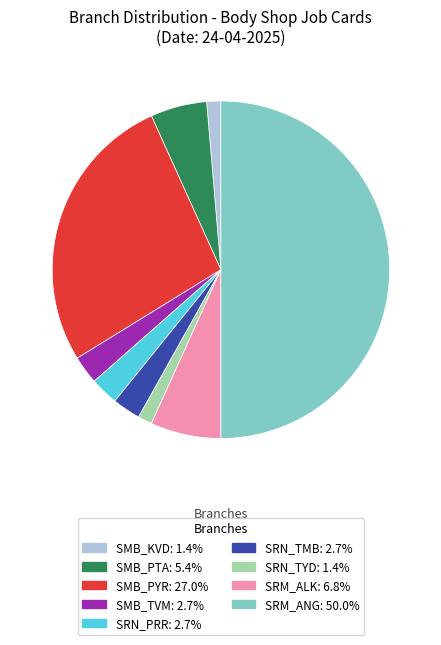

Does SMB_TVM account for over 50% of the chart?

No